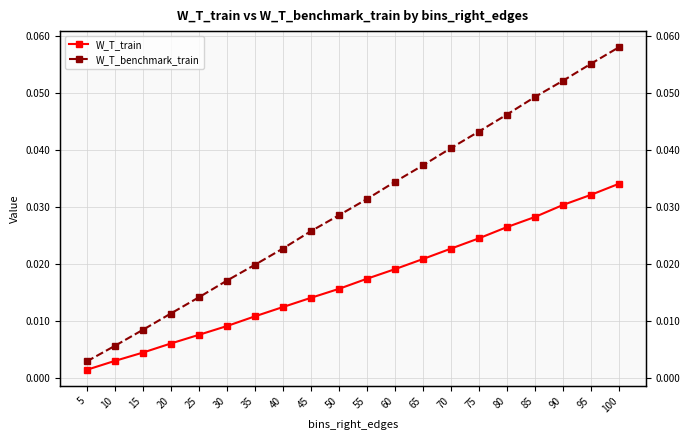

Is it true that W_T_train equals 0.0 at 35?

False